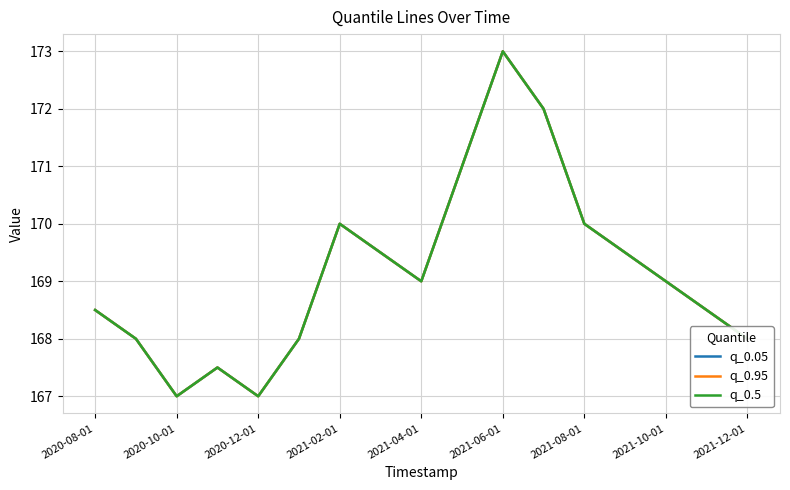

At which category is the sum across all series the highest?

2021-06-01